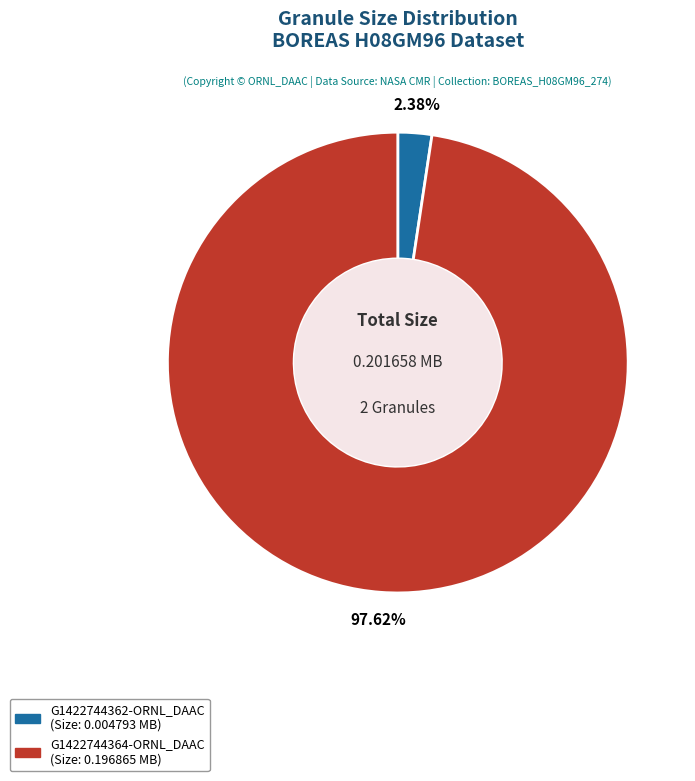

Is G1422744364-ORNL_DAAC the majority of the pie?

Yes